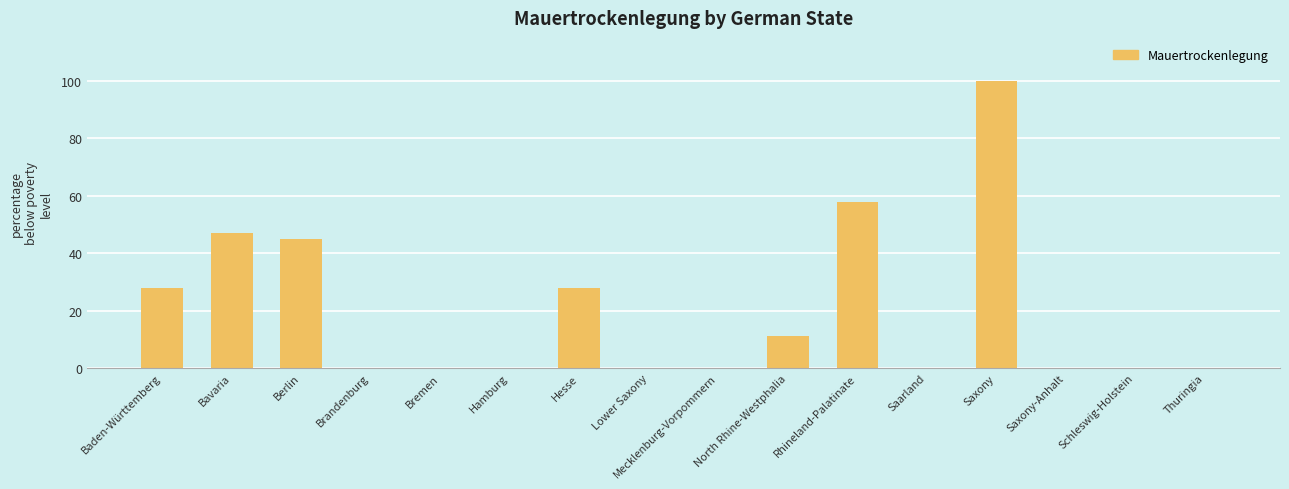

What is the maximum value shown in the chart?

100